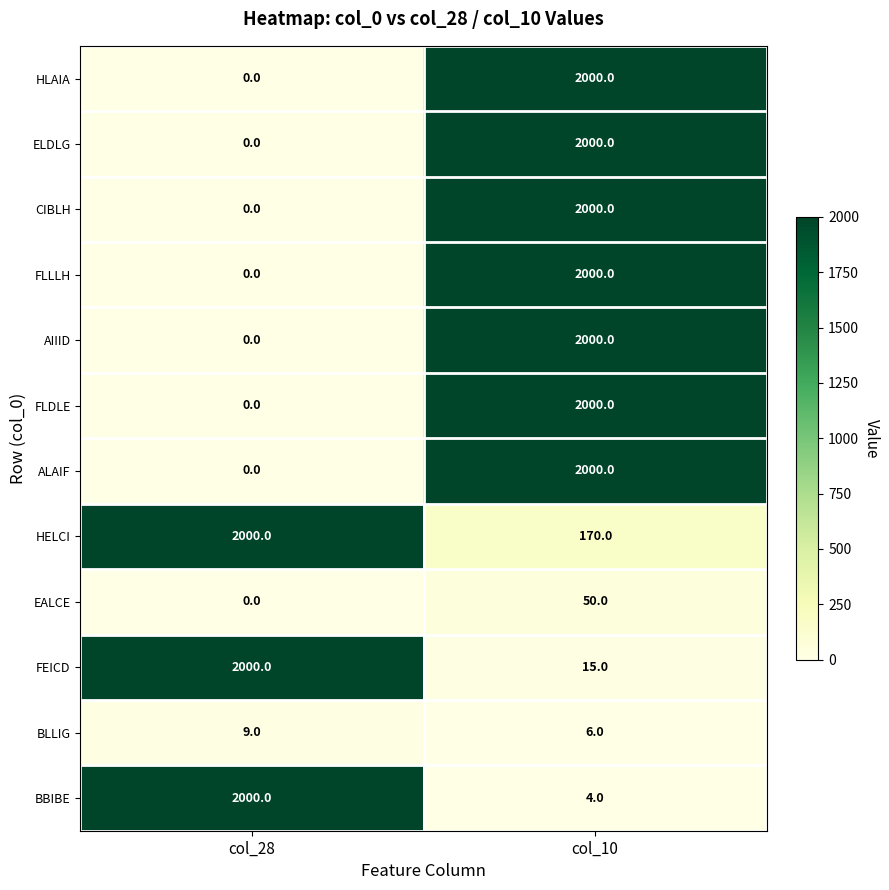

At which label does FLDLE reach its peak?

col_10